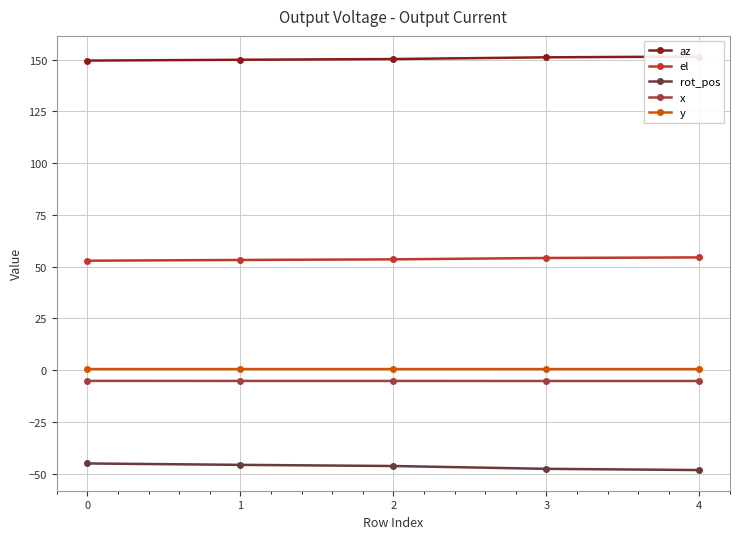

True or false: el and az intersect in this chart.

False